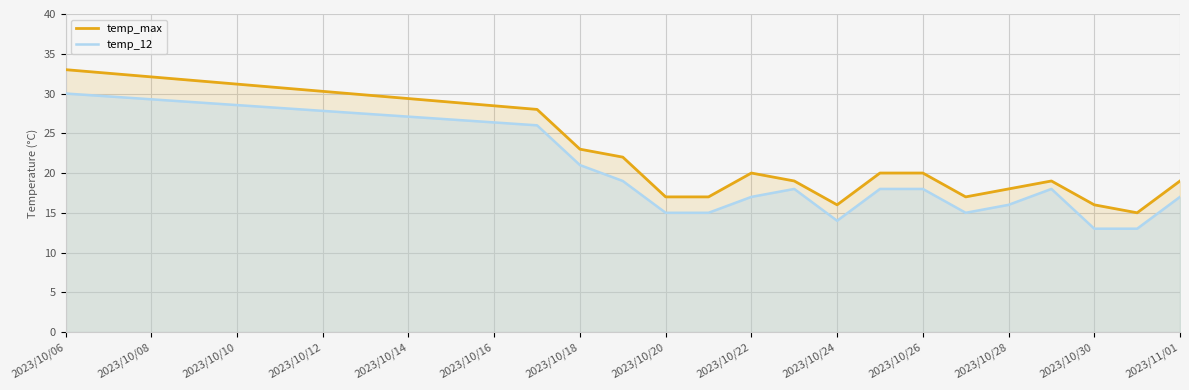

At which category does the chart reach its peak across all series?

2023/10/06